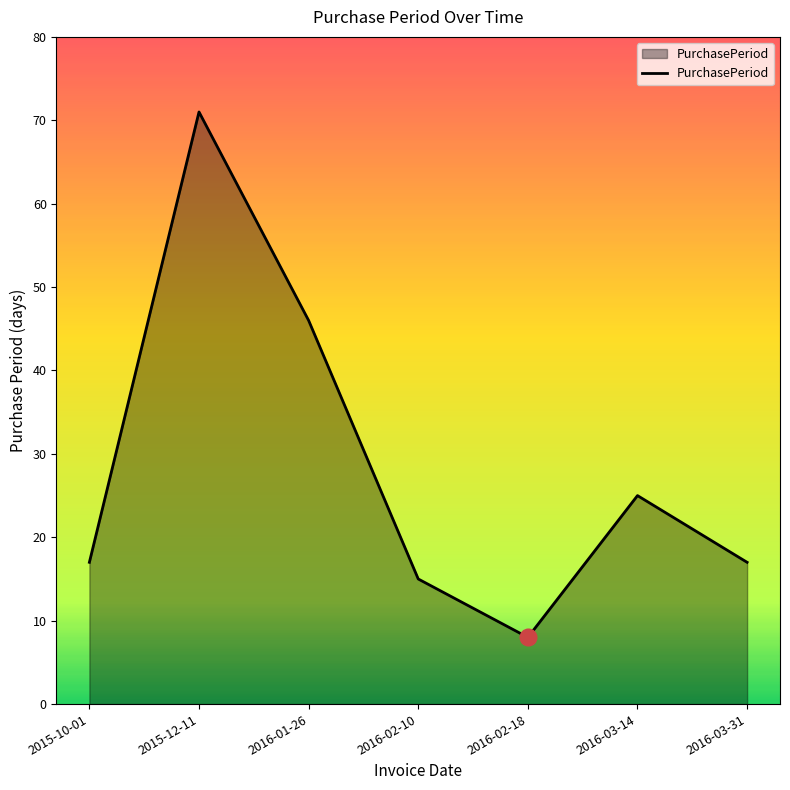

The value at 2015-12-11 is 71. True or false?

True